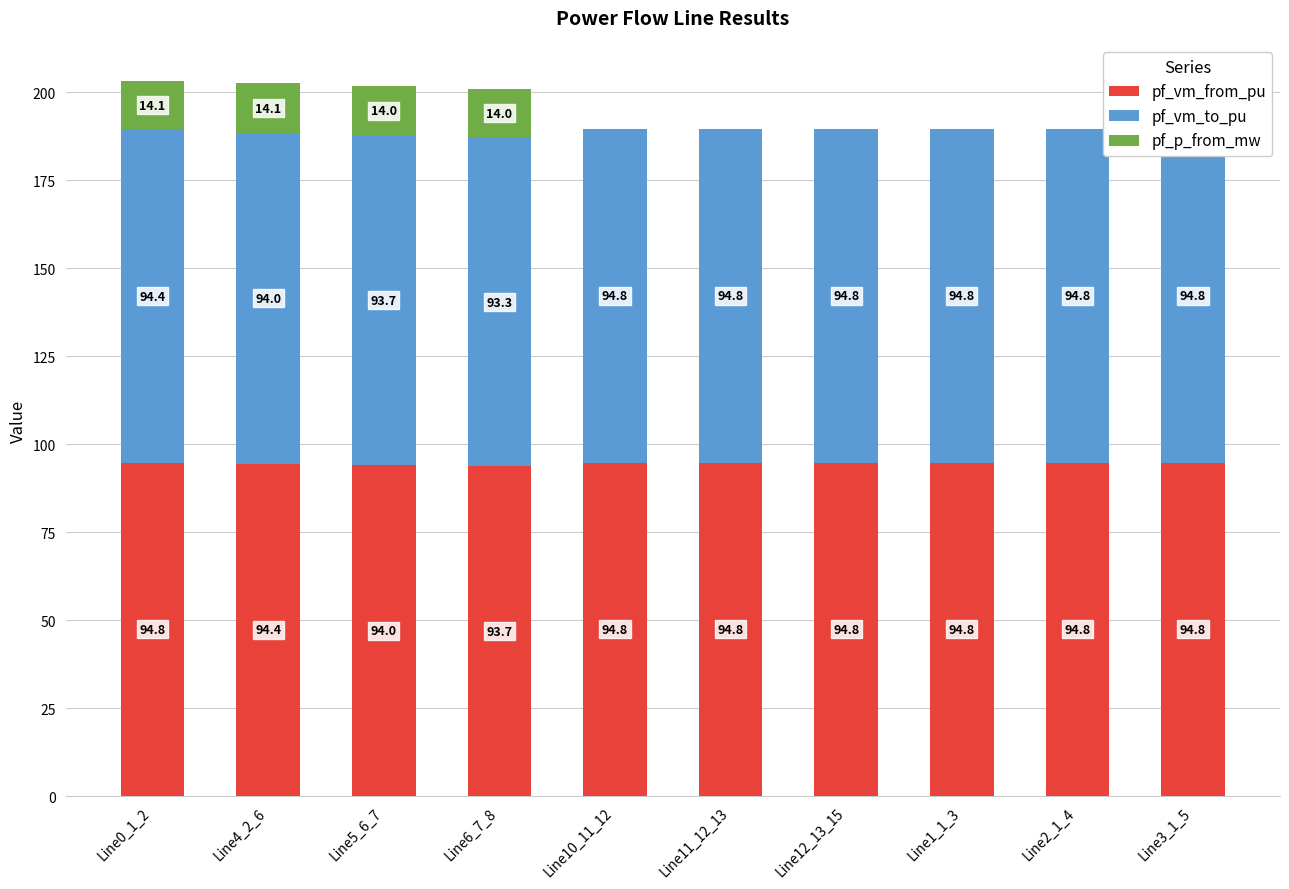

Is it true that pf_p_from_mw equals 0.0 at Line10_11_12?

True